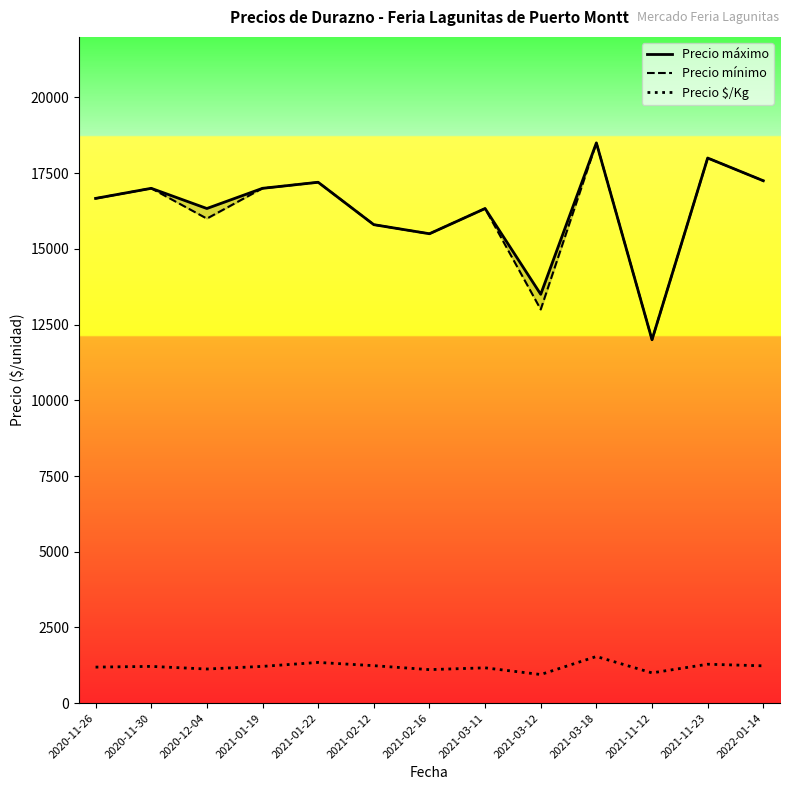

What is the spread (max minus min) of values at 2020-11-30?

15785.7